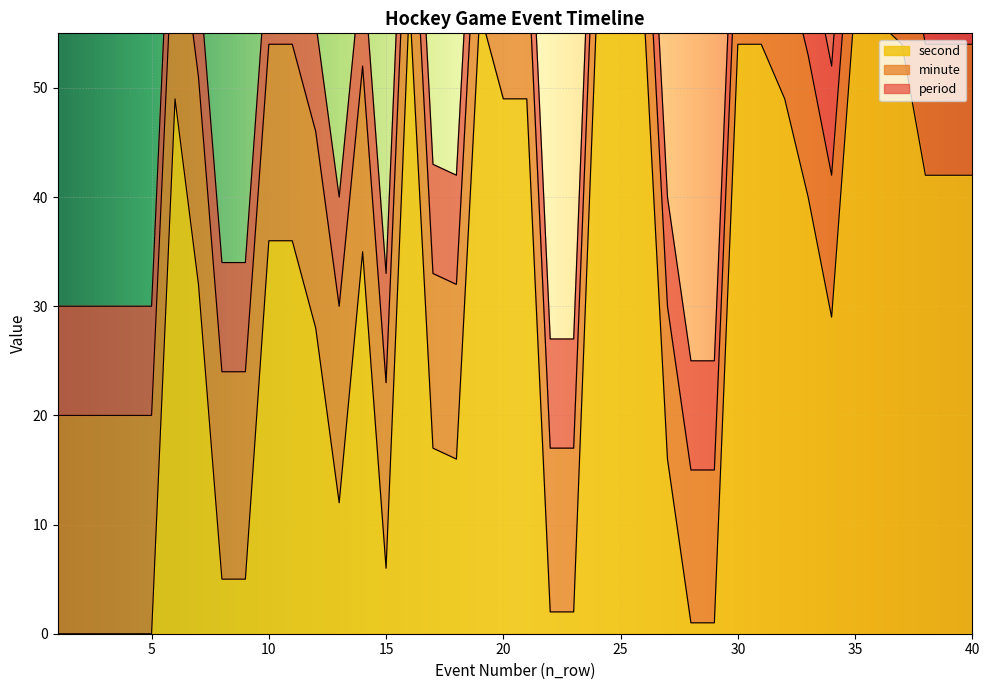

Where is period nearest to the value 1?

1